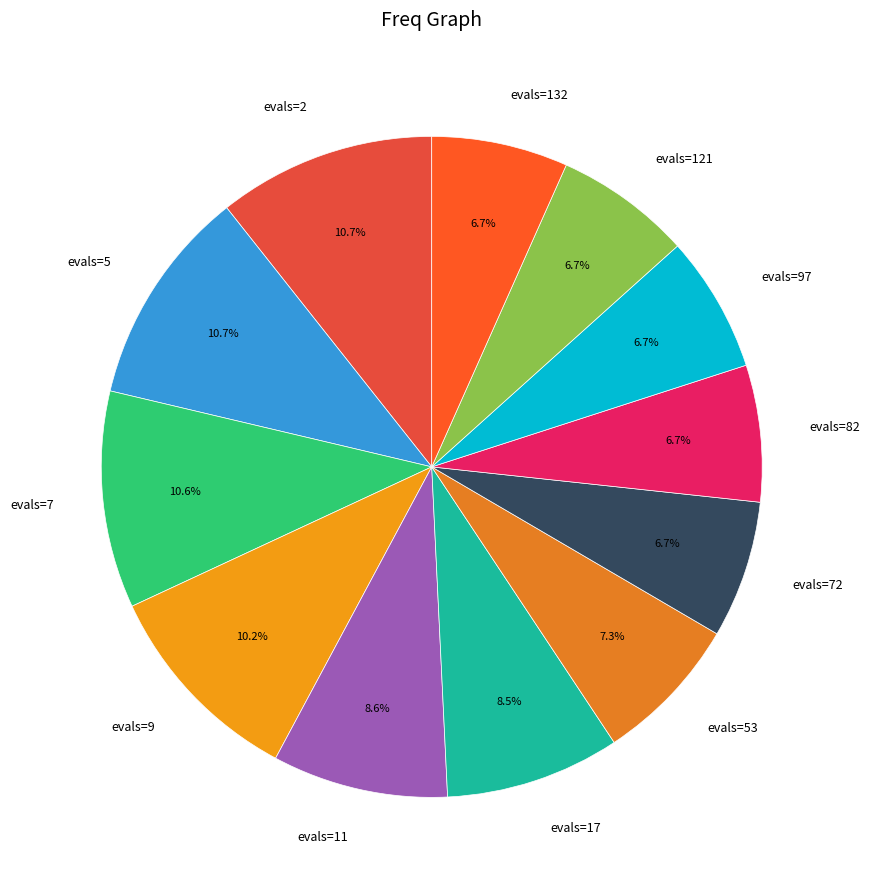

Do evals=17 and evals=97 together represent more than half of the pie?

No